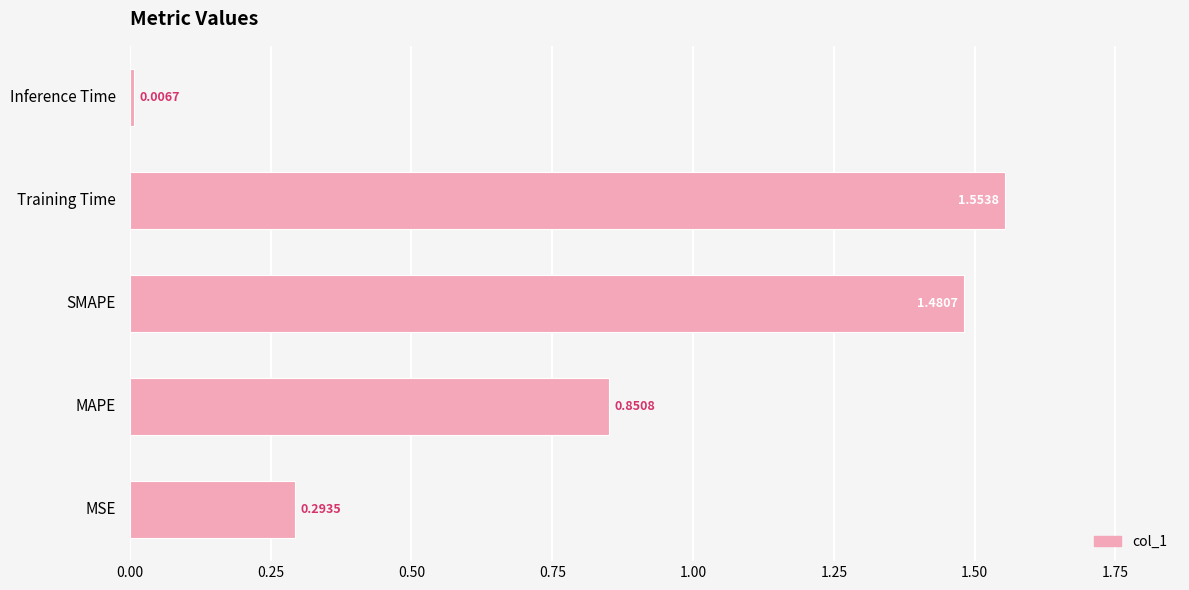

At which category does the chart reach its peak across all series?

Training Time